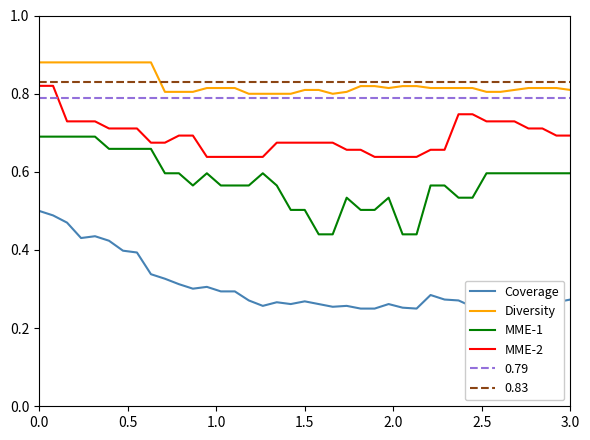

True or false: MME-1 and 0.83 cross at least once.

False